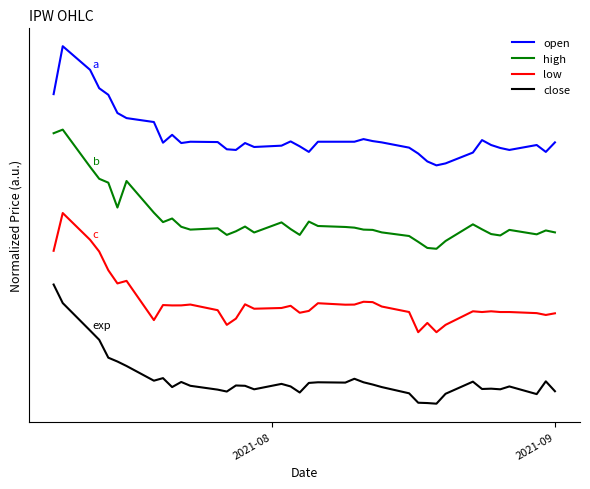

List the series in order of their peak value, highest first.

open, high, low, close